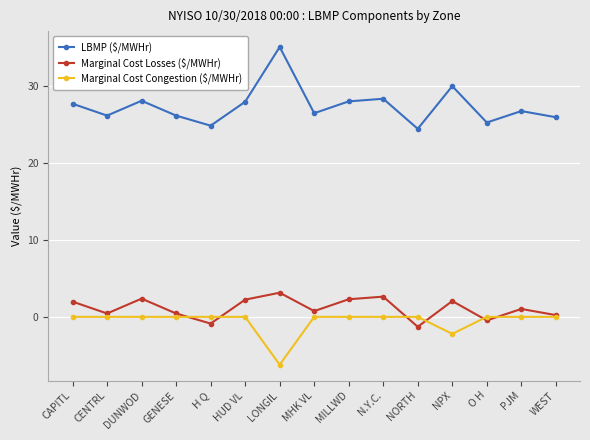

Which series has the largest total across all categories?

LBMP ($/MWHr)